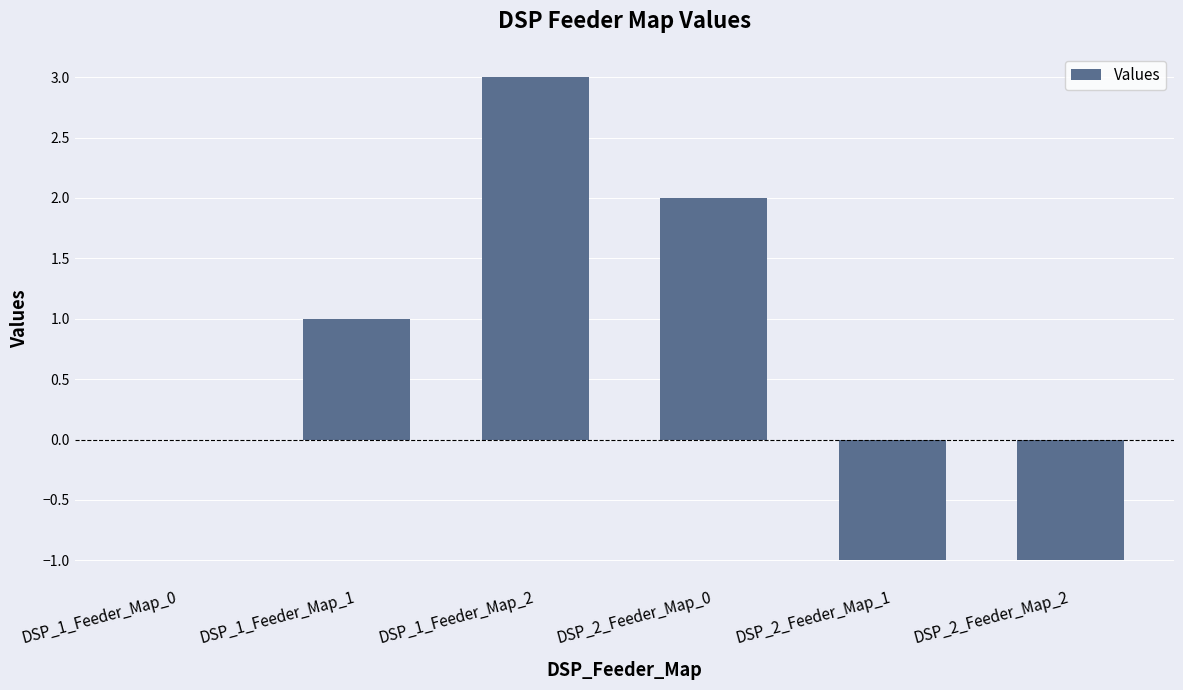

How many distinct data groups are displayed?

1